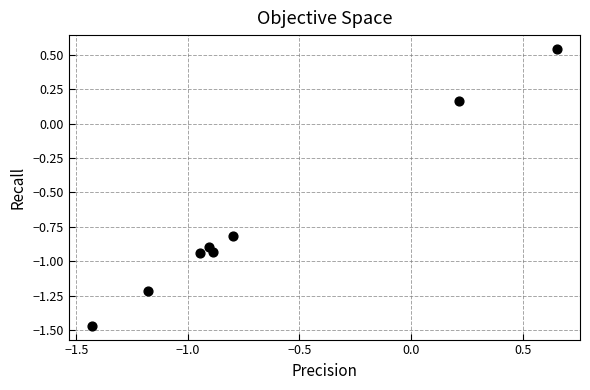

What is the average X value?

-0.7